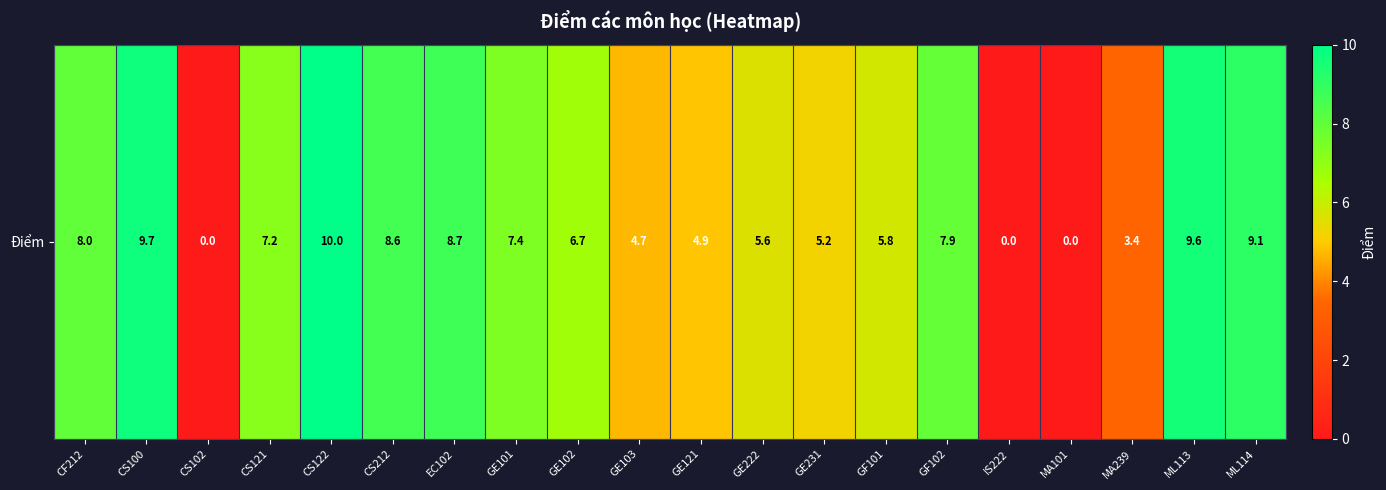

What is the maximum value shown in the chart?

10.0